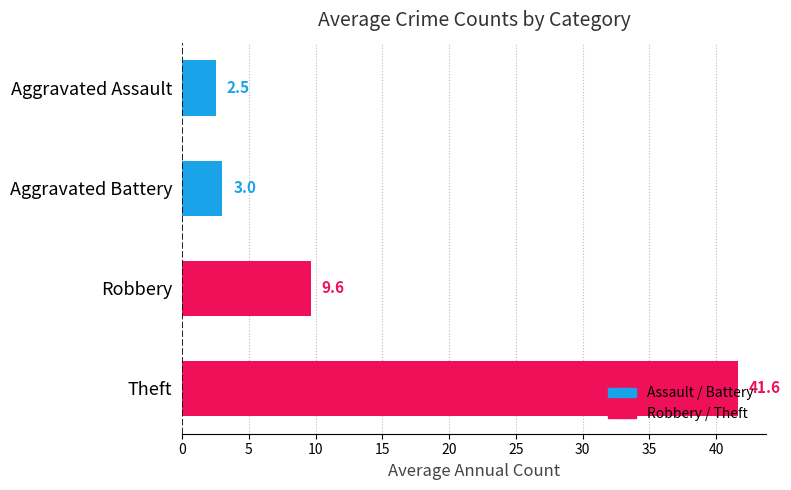

Where is the data nearest to the value 22?

Robbery